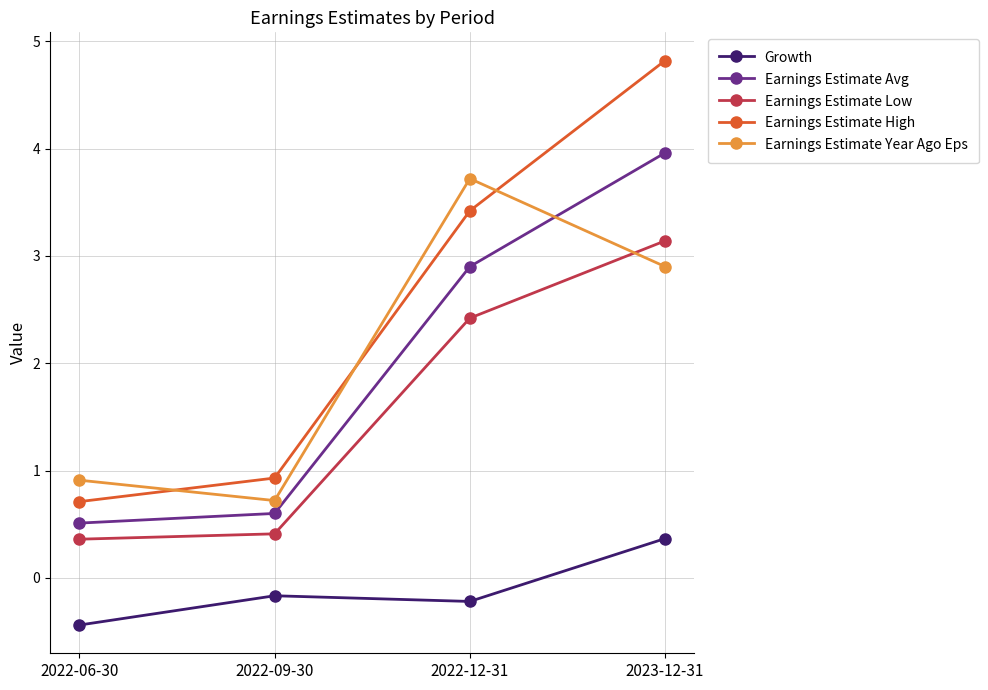

At which label is Earnings Estimate Avg closest to 2?

2022-12-31